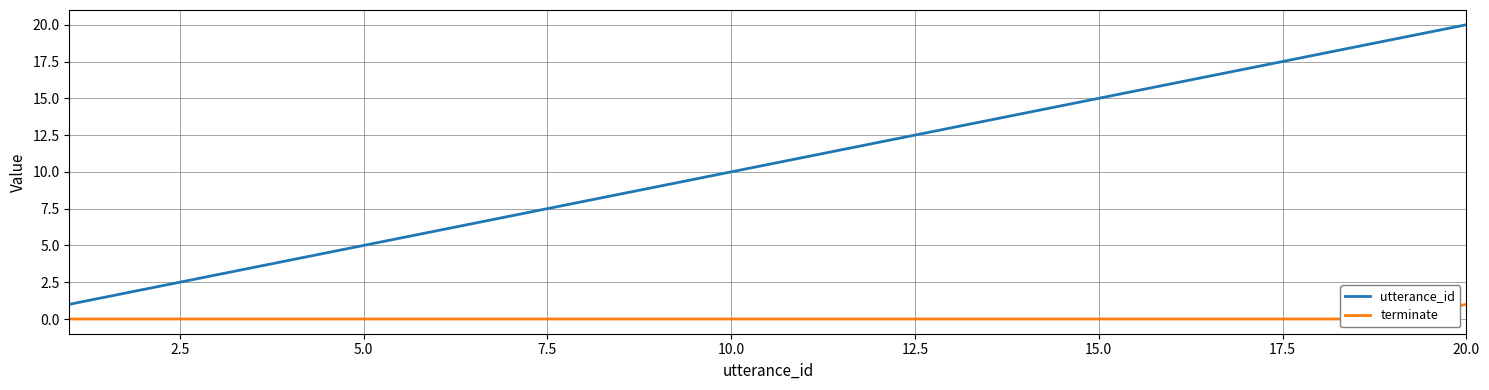

What is the greatest value displayed?

20